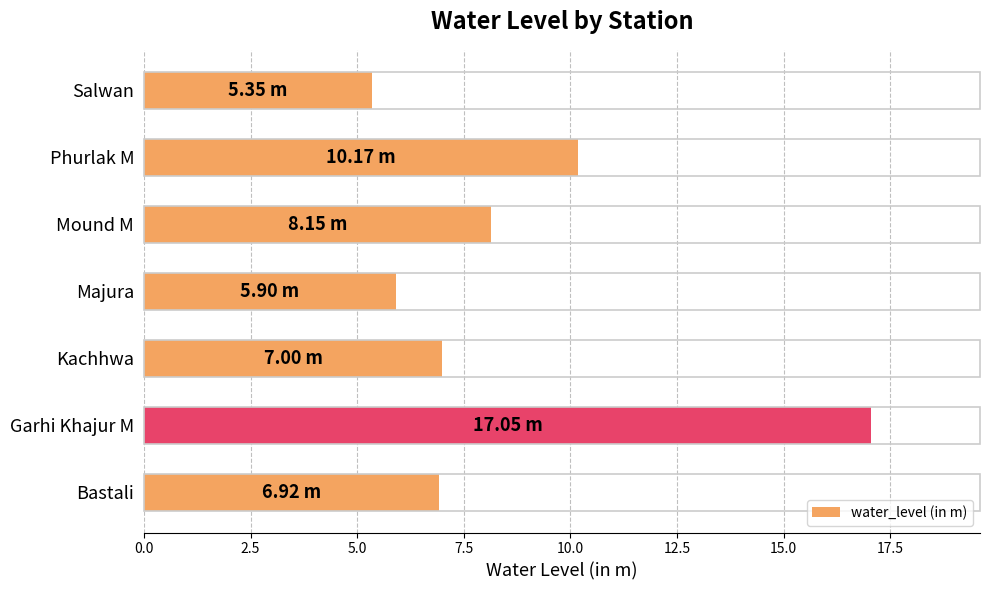

Between Kachhwa and Garhi Khajur M, which is larger?

Garhi Khajur M